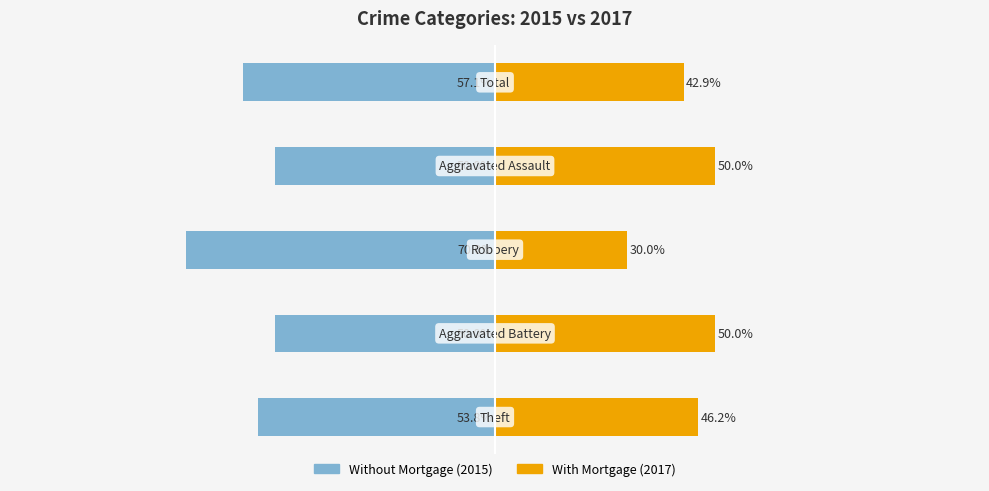

How many data points in With Mortgage are above 46?

3